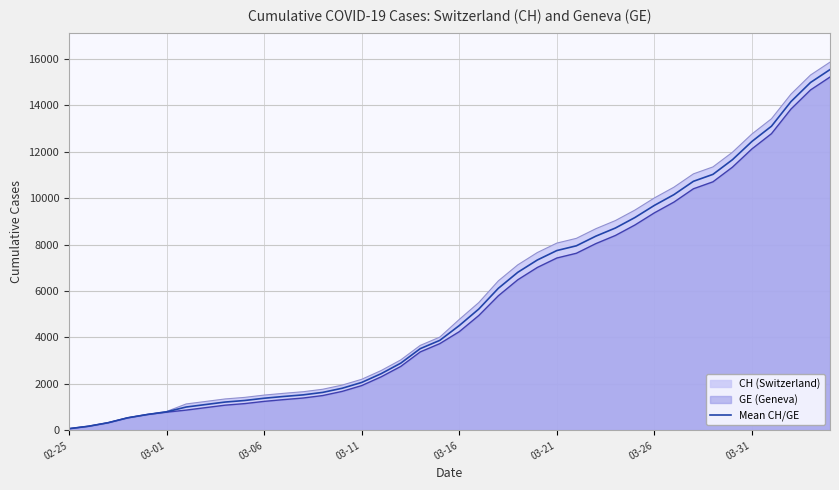

Does the chart display data point markers on the line(s)?

No